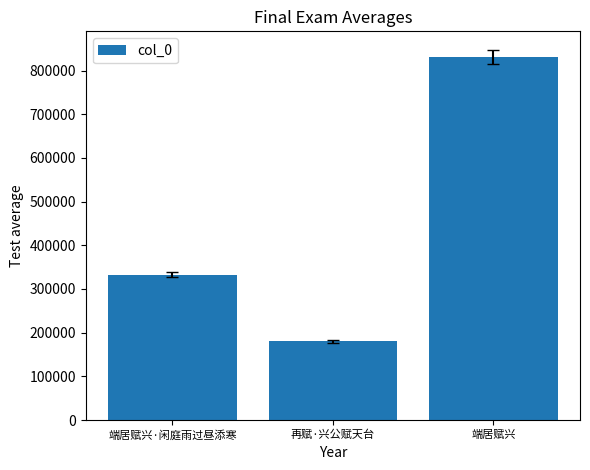

How many series are shown in this chart?

1